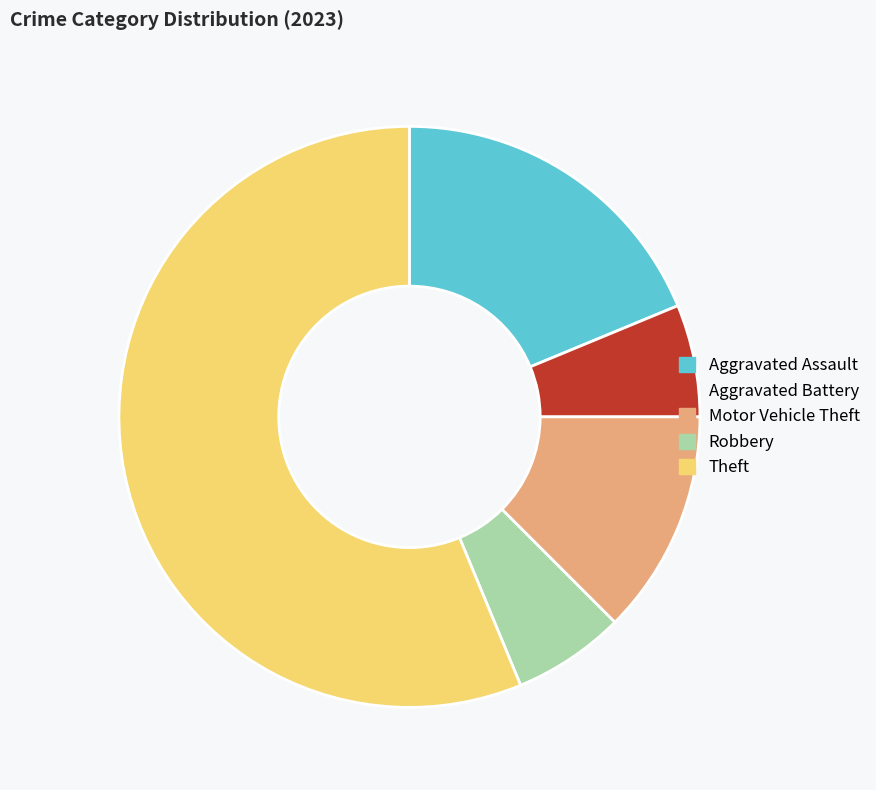

Which category has the biggest portion of the pie?

Theft